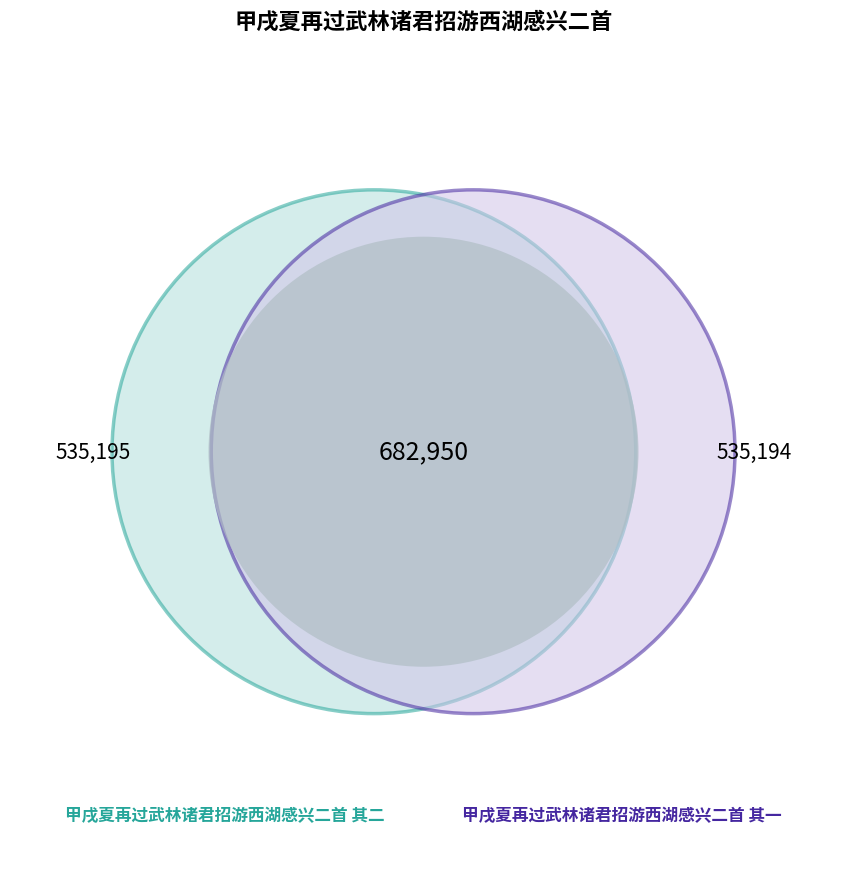

To the nearest percent, what is the combined percentage of 甲戌夏再过武林诸君招游西湖感兴二首 其一 and 甲戌夏再过武林诸君招游西湖感兴二首 其二?

61%